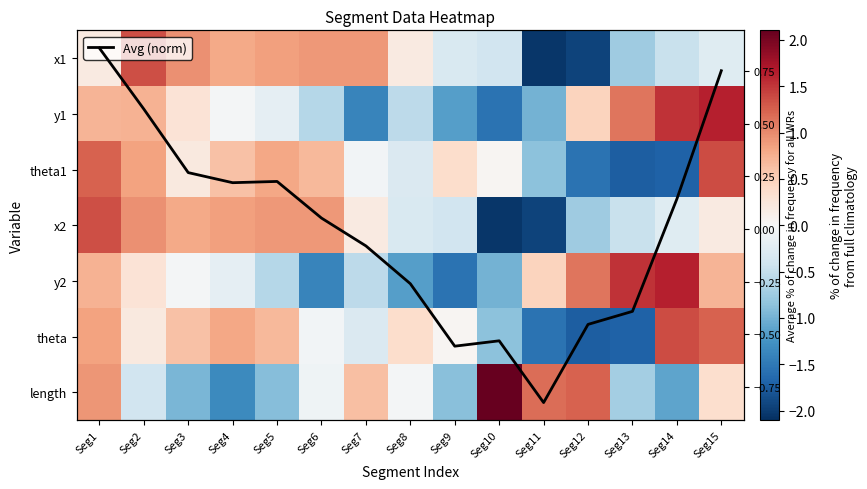

Is it true that theta equals -2.9 at Seg12?

False